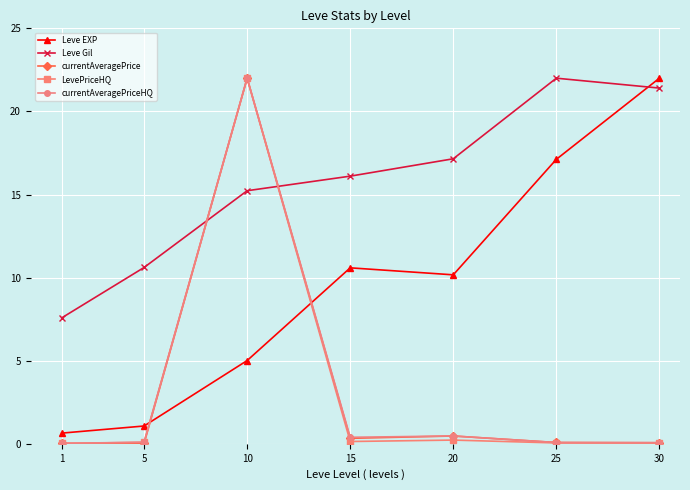

What are all the series names shown in the legend?

Leve EXP, Leve Gil, currentAveragePrice, LevePriceHQ, currentAveragePriceHQ